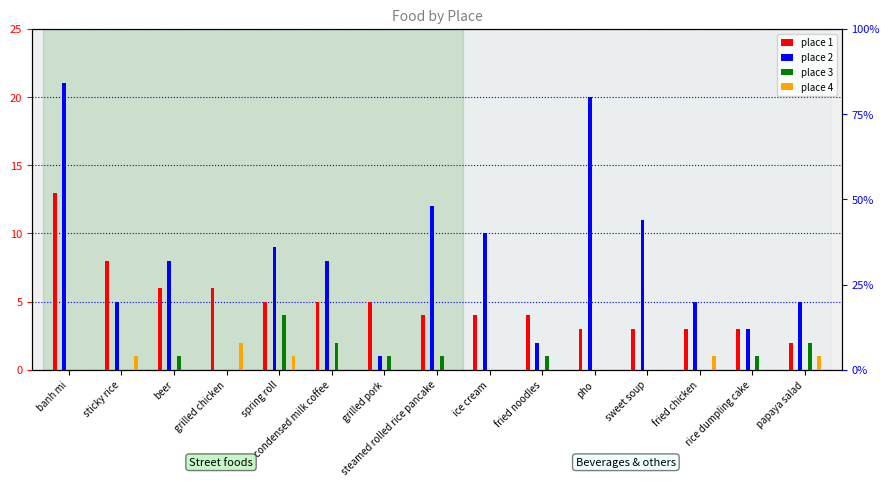

What position from the left is fried chicken?

13